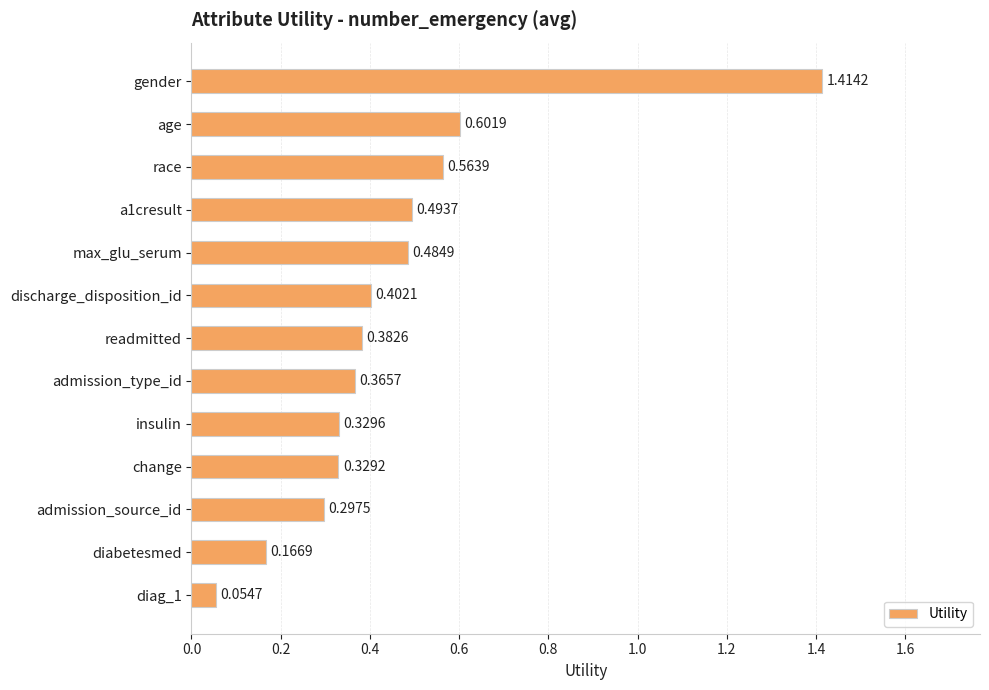

Does the chart contain stacked bars?

No